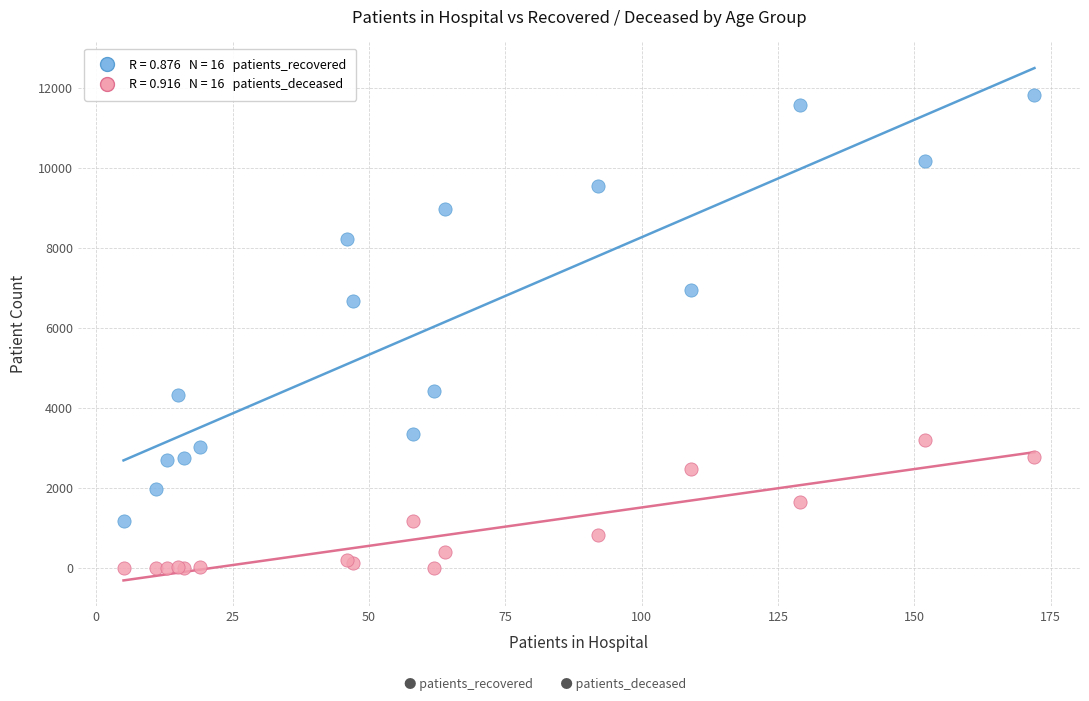

Across all series, what Y value is closest to 5911?

6667